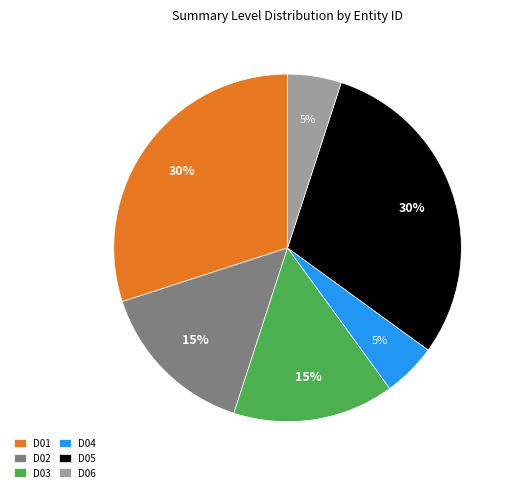

Approximately how many times larger is the value at D06 compared to D03?

0.3